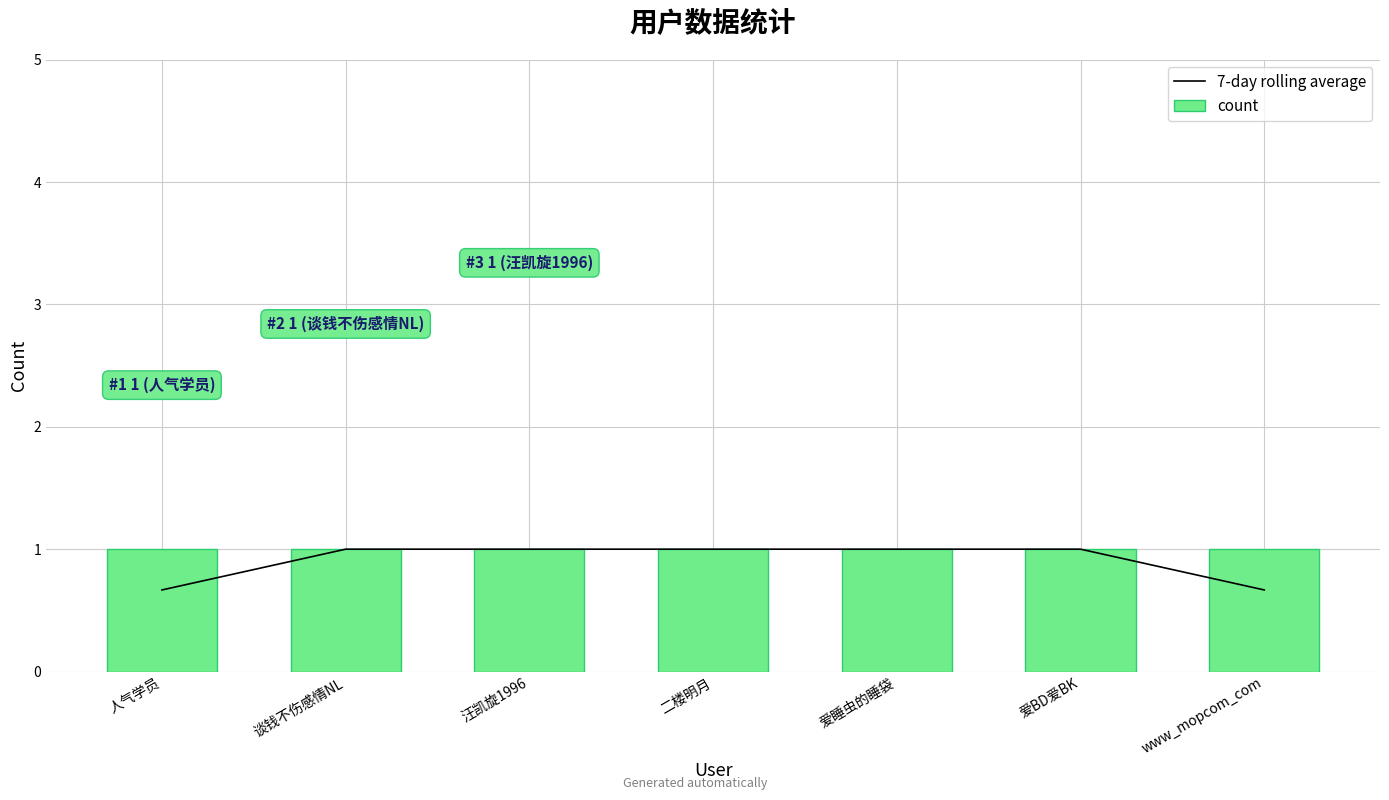

Reading left to right, transcribe all the data shown in this chart.

7-day rolling average: 人气学员=0.7	谈钱不伤感情NL=1.0	汪凯旋1996=1.0	二楼明月=1.0	爱睡虫的睡袋=1.0	爱BD爱BK=1.0	www_mopcom_com=0.7
count: 人气学员=1.0	谈钱不伤感情NL=1.0	汪凯旋1996=1.0	二楼明月=1.0	爱睡虫的睡袋=1.0	爱BD爱BK=1.0	www_mopcom_com=1.0